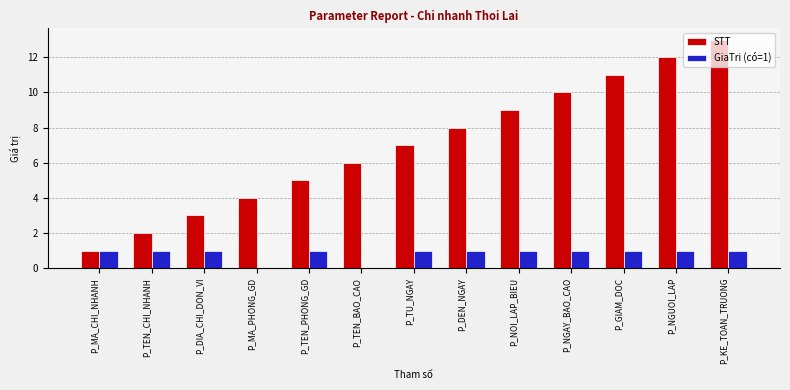

What is the greatest value displayed?

13